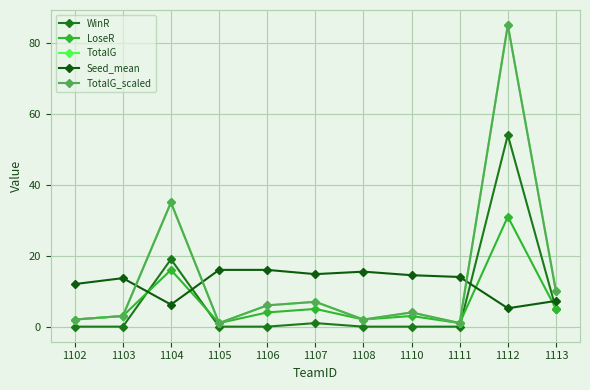

Is the value of Seed_mean at 1103 greater than the value of WinR at 1107?

Yes